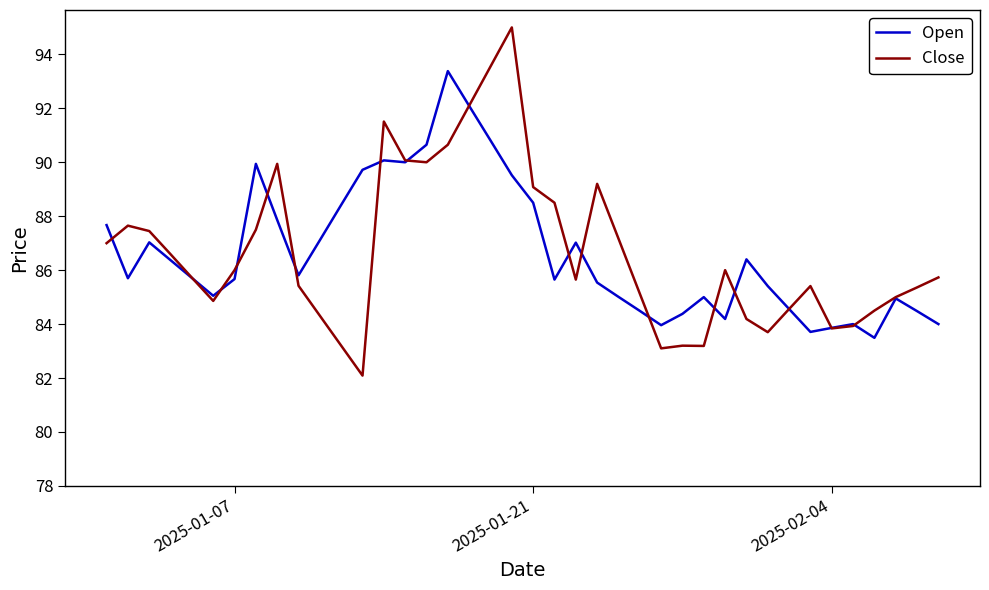

Which series has the widest spread of values?

Close